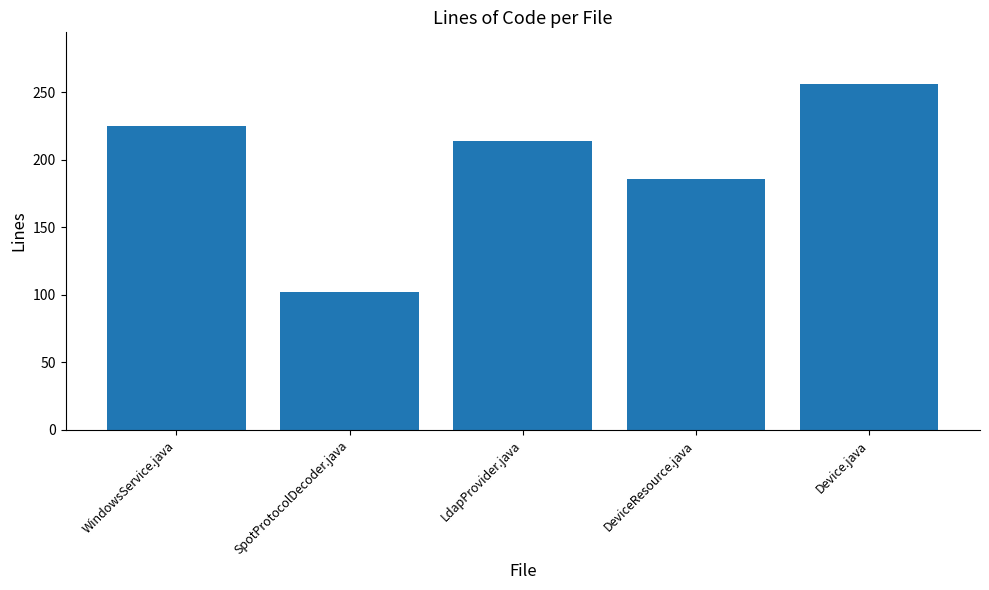

What is the change in value from WindowsService.java to DeviceResource.java?

-39